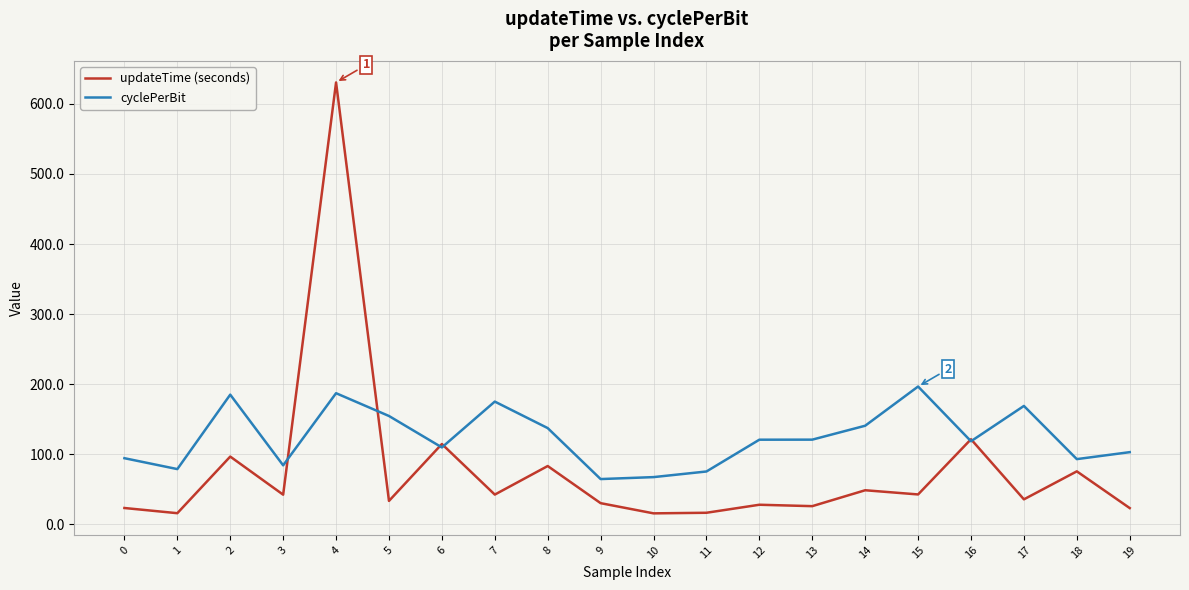

What is the spread (max minus min) of values at 13?

94.9